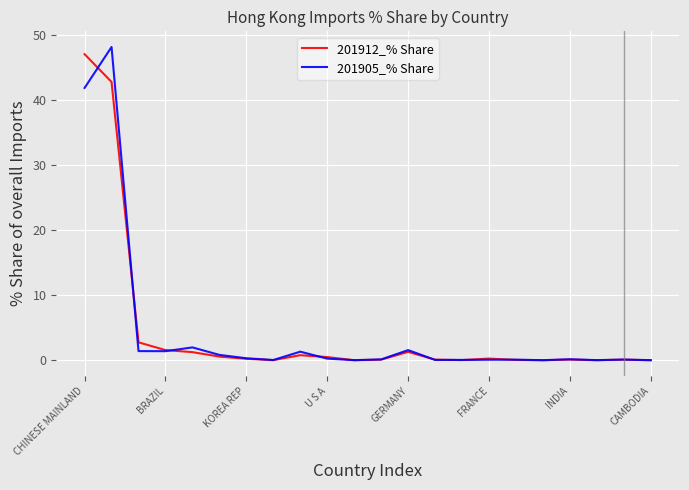

What is the highest value of the 201905_% Share series?

48.2